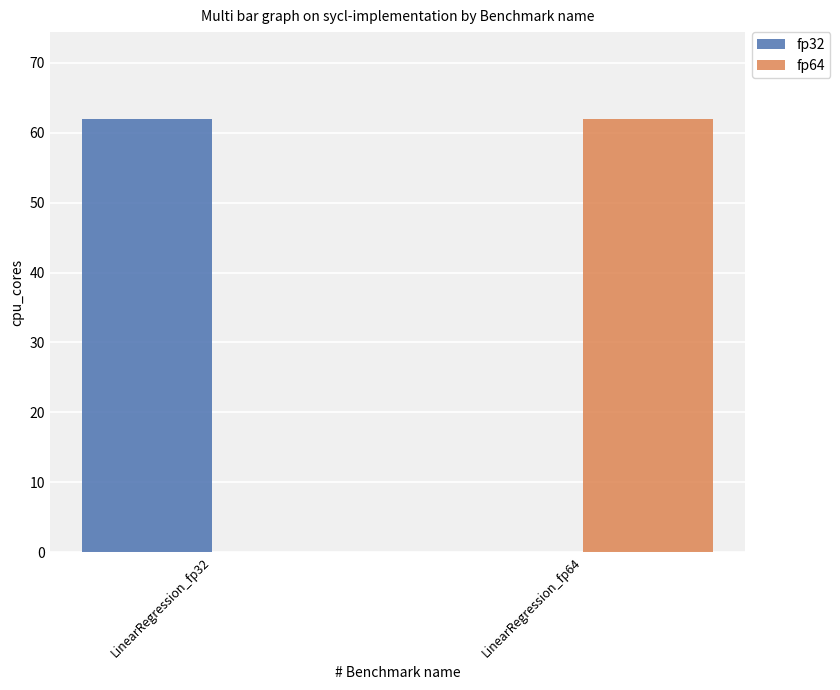

What is the sum of the fp32 values at LinearRegression_fp64 and LinearRegression_fp32?

62